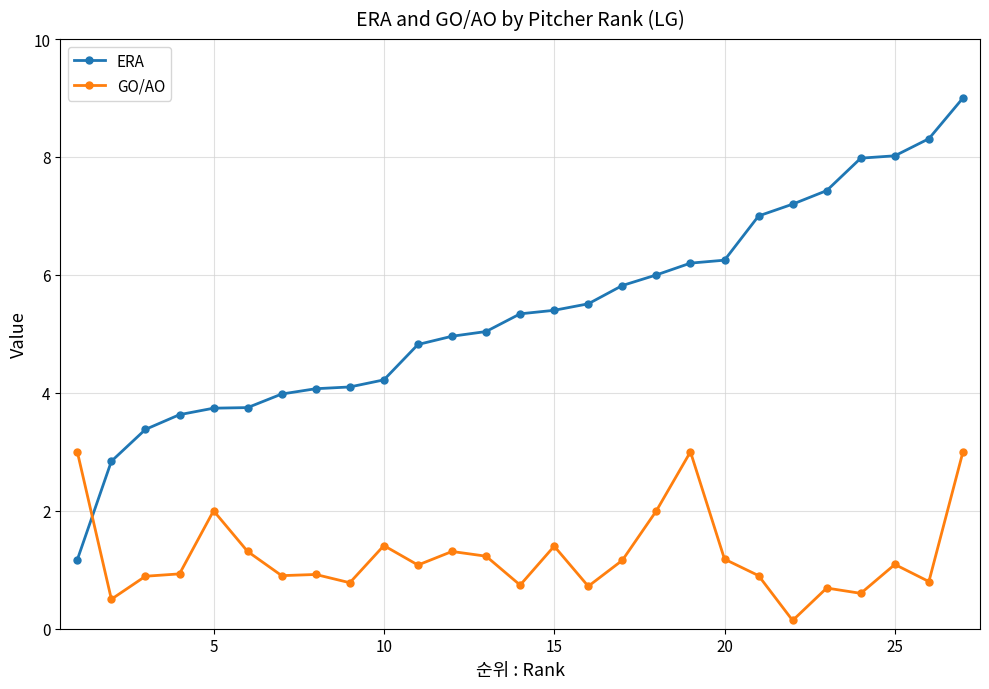

How many data points in GO/AO are above 1?

14